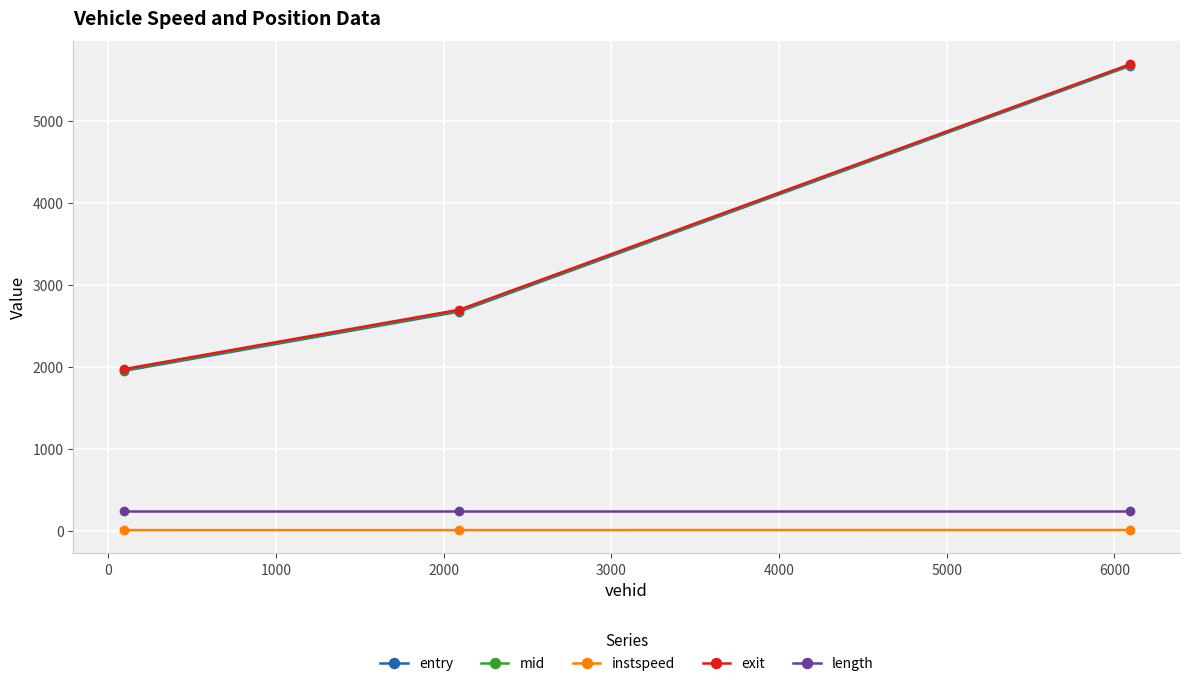

At how many categories does at least one series exceed 822?

3